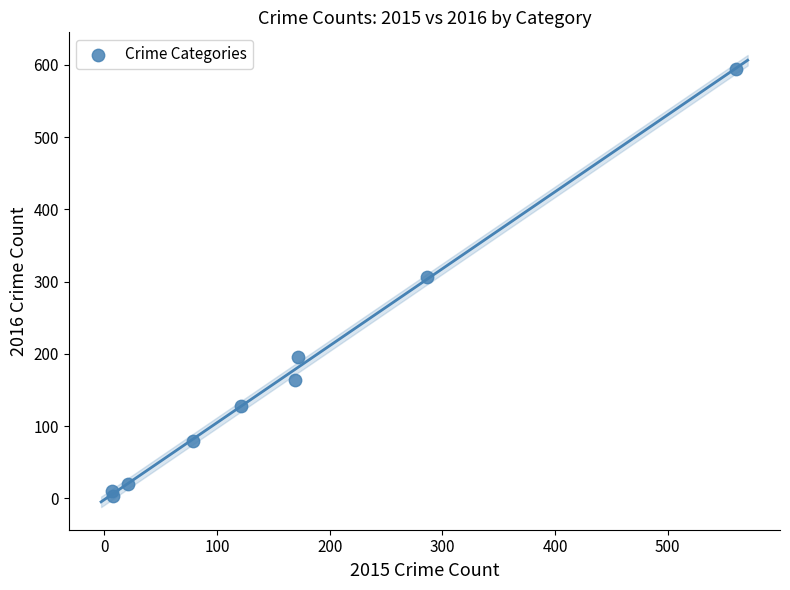

What is the range of Y values (max minus min)?

591